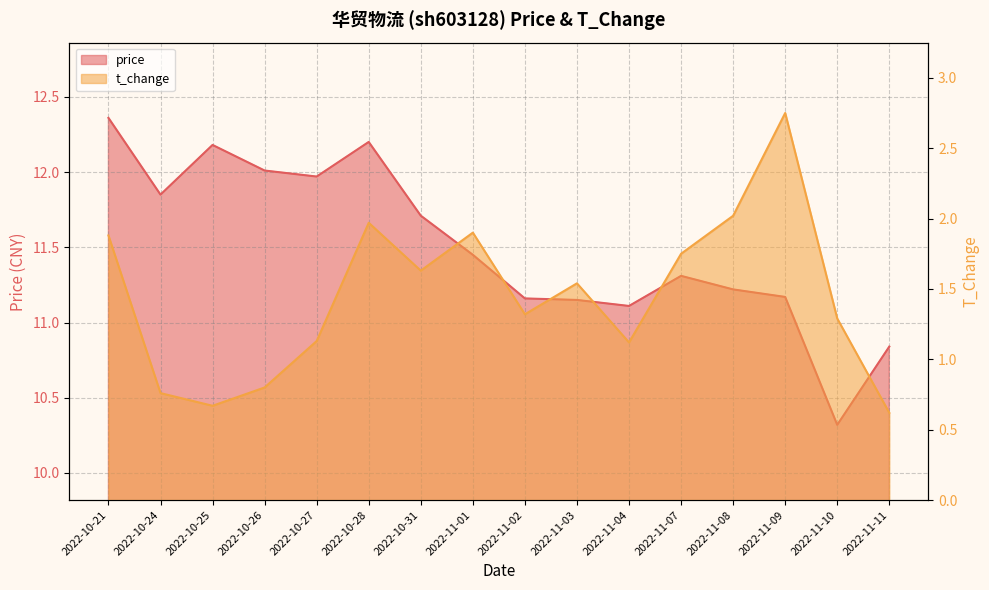

What is the approximate value of price at 2022-10-25?

12.2